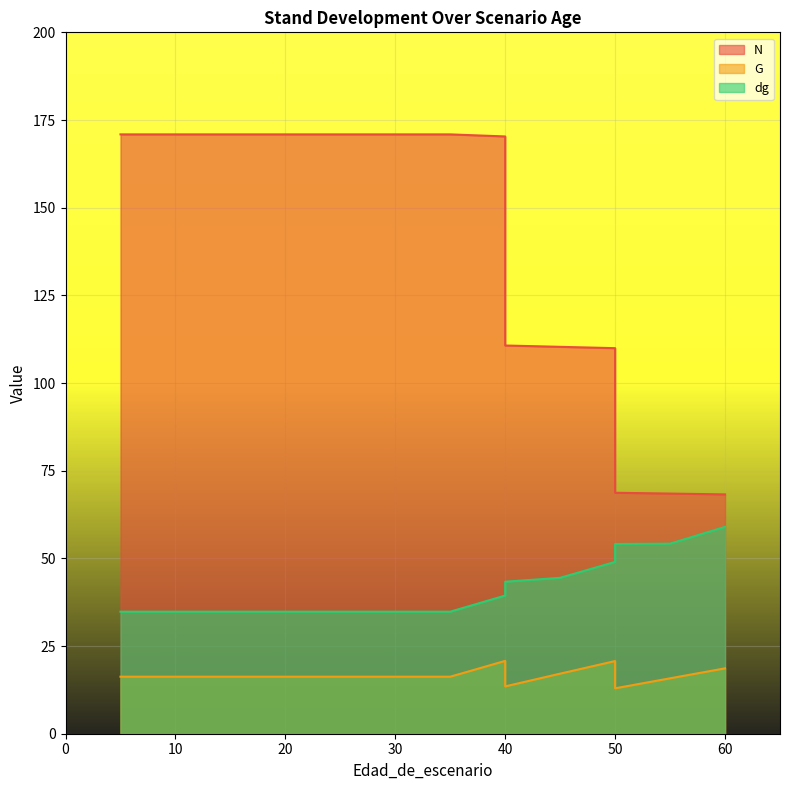

Which label corresponds to the largest value in the chart?

5